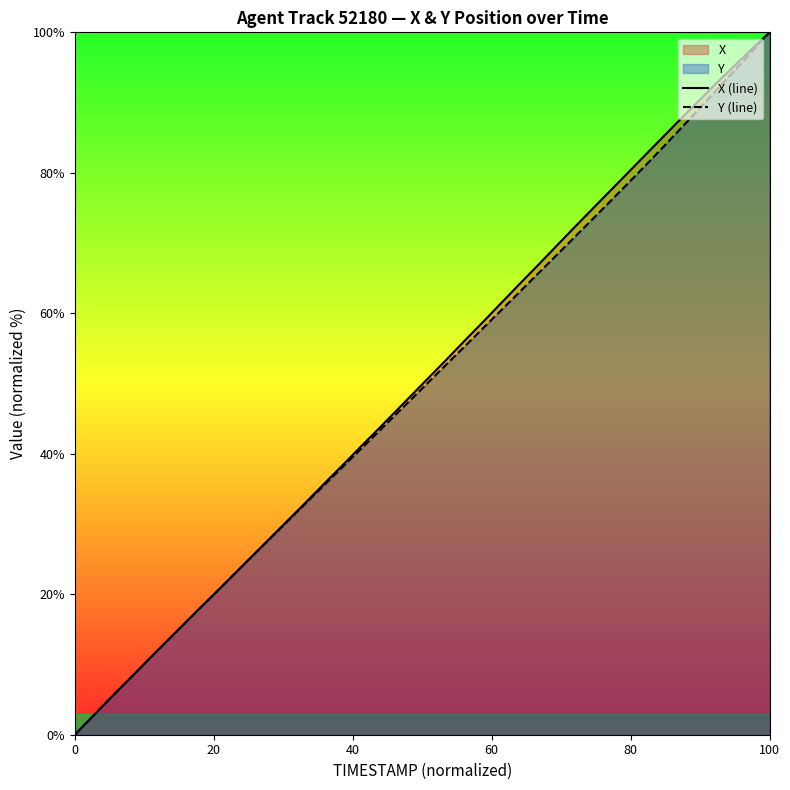

How many intersections are there between X (line) and Y (line)?

7